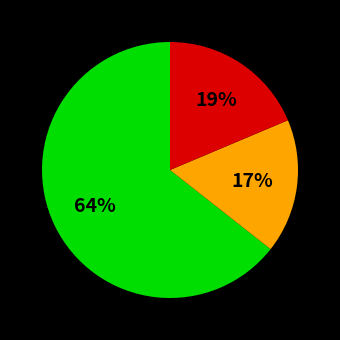

Is there any slice that represents more than half of the pie?

Yes